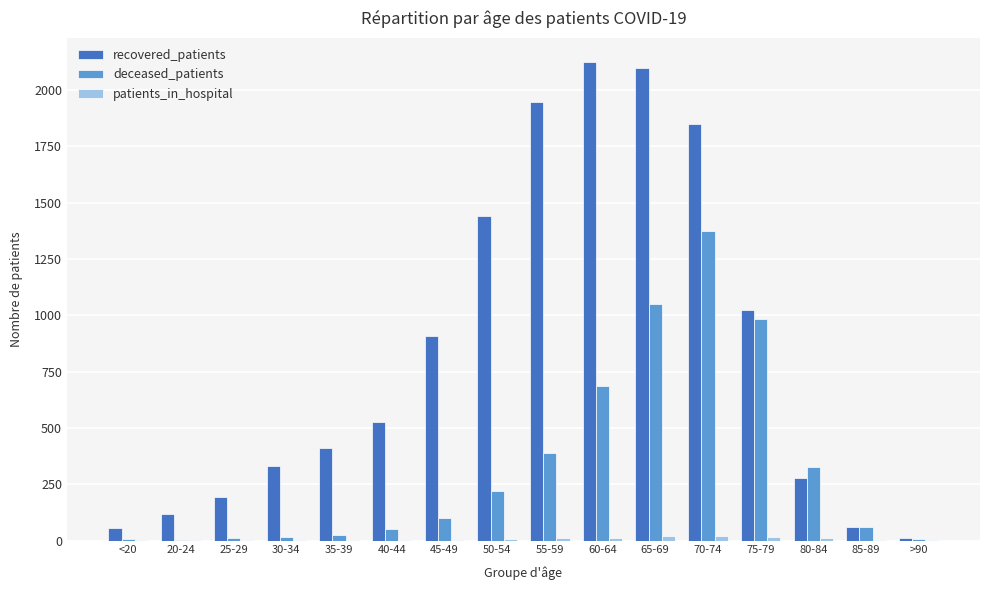

Count the number of data series in this chart.

3